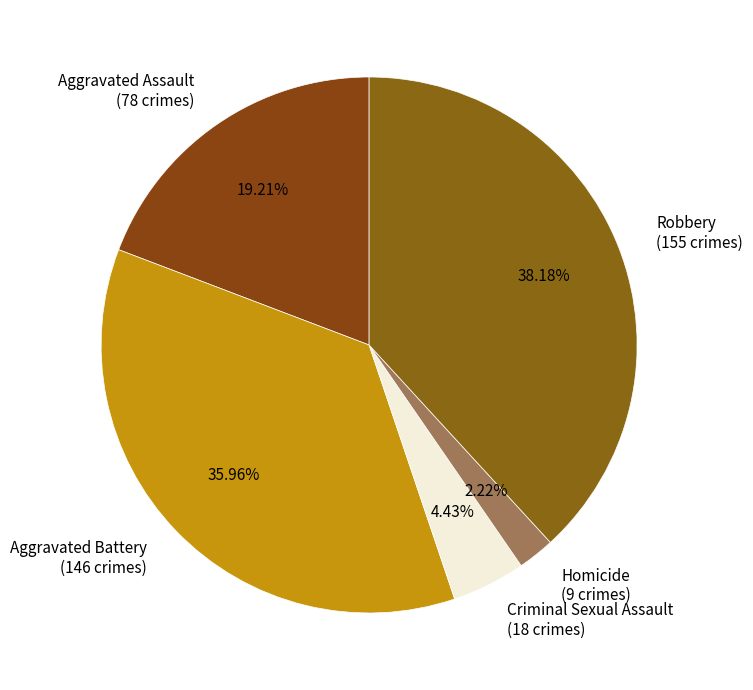

How many slices are in this pie chart?

5